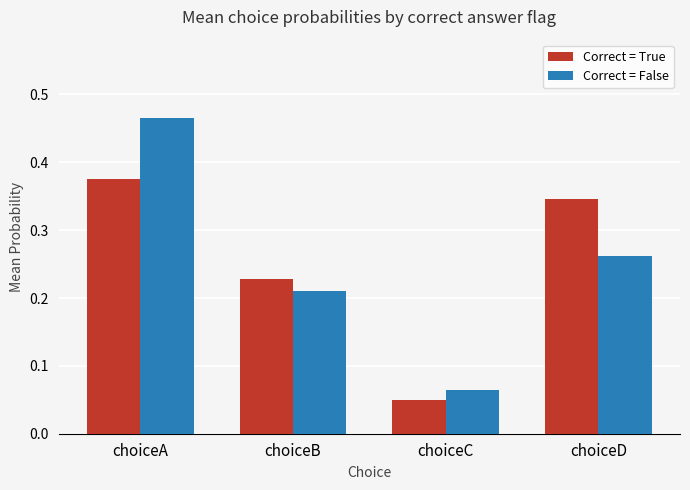

How many Correct = True values are between 0 and 1?

4